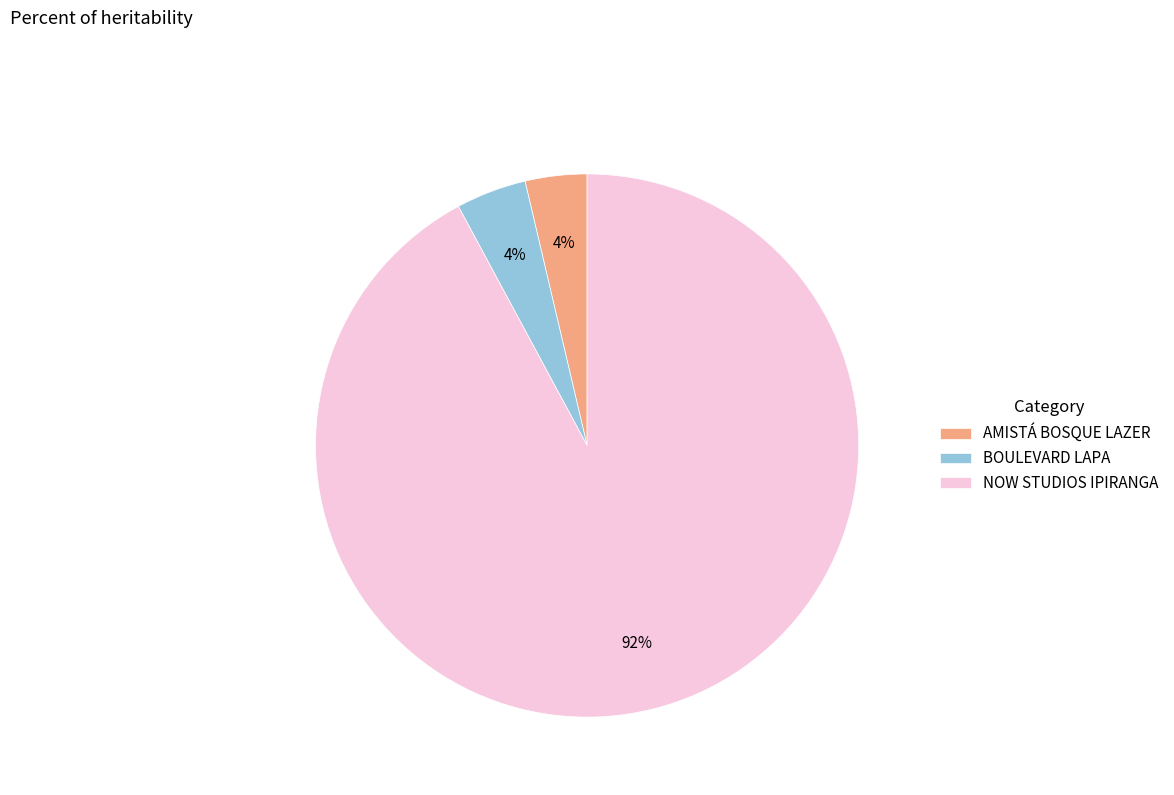

Count the number of slices in the pie.

3